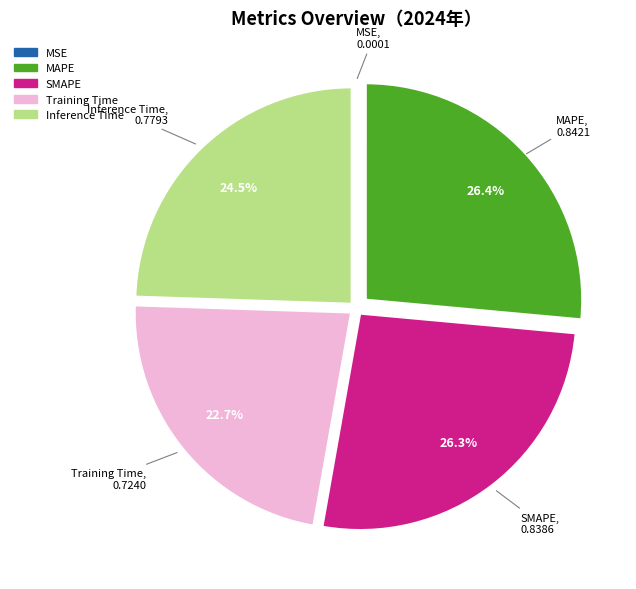

What portion of the pie excludes Inference Time?

75.5%